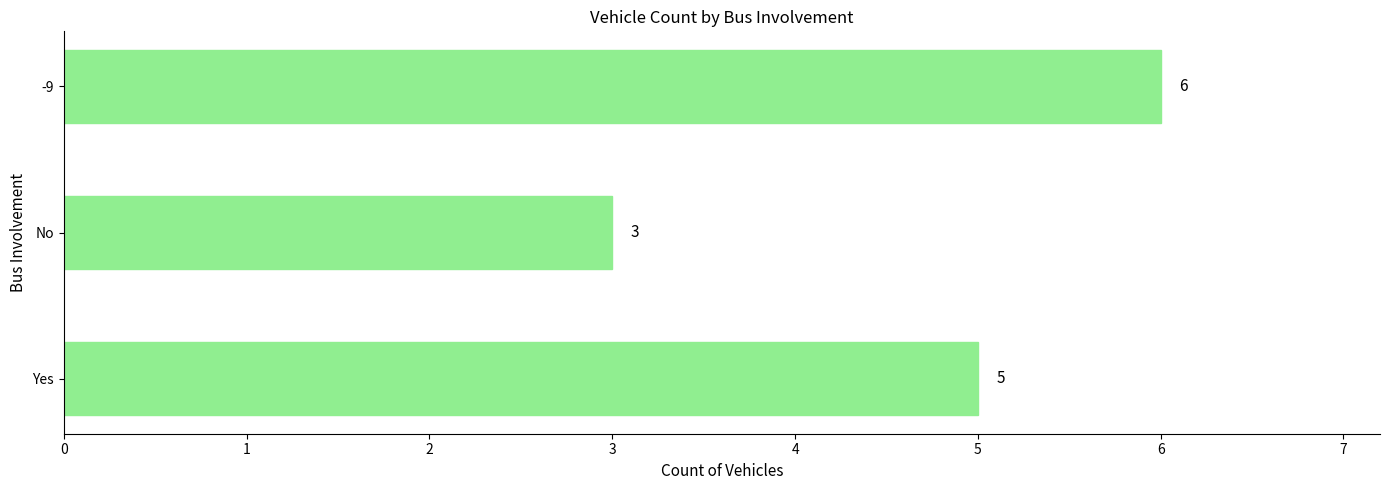

Reading bottom to top, extract all data points from this chart.

5	3	6